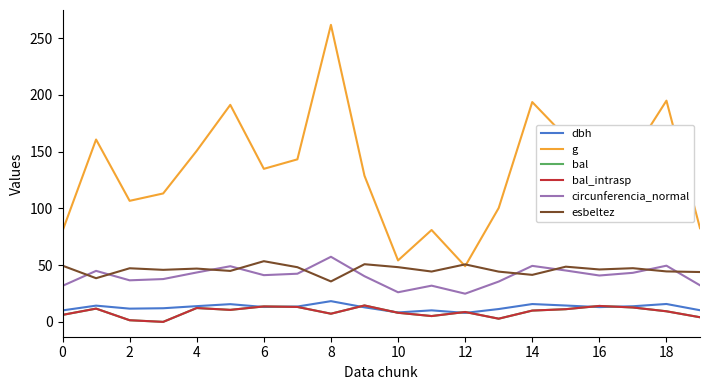

Does the chart display data point markers on the line(s)?

No